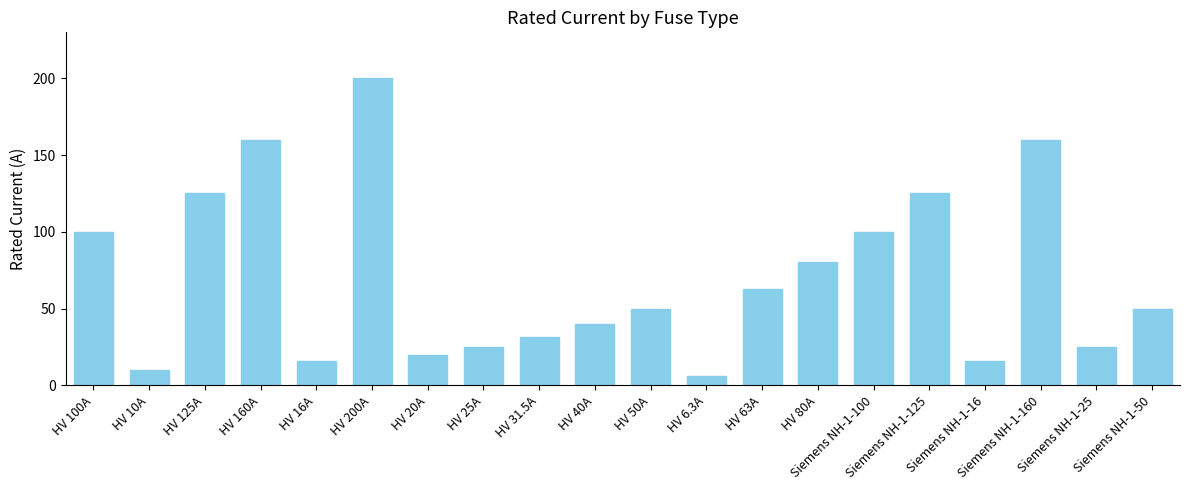

Which has a higher value, HV 200A or Siemens NH-1-160?

HV 200A